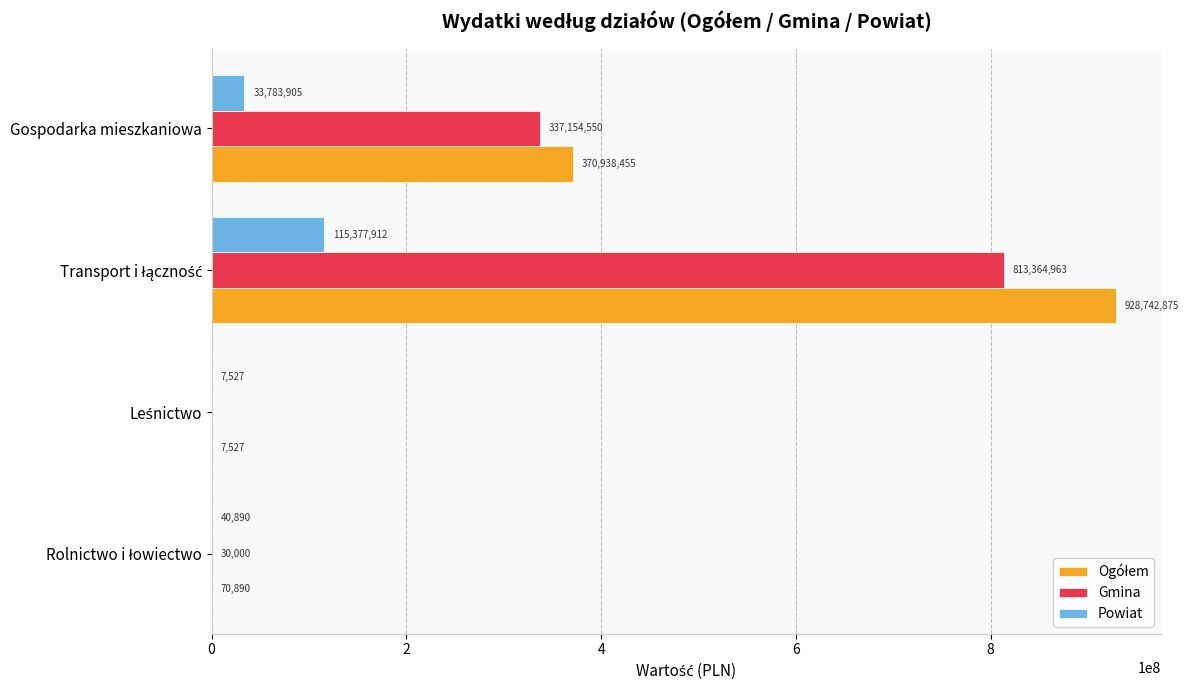

What is the maximum value shown in the chart?

928742875